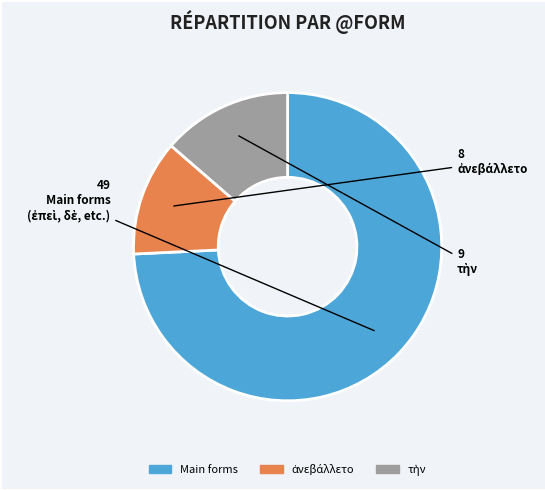

Is there any slice that represents more than half of the pie?

Yes